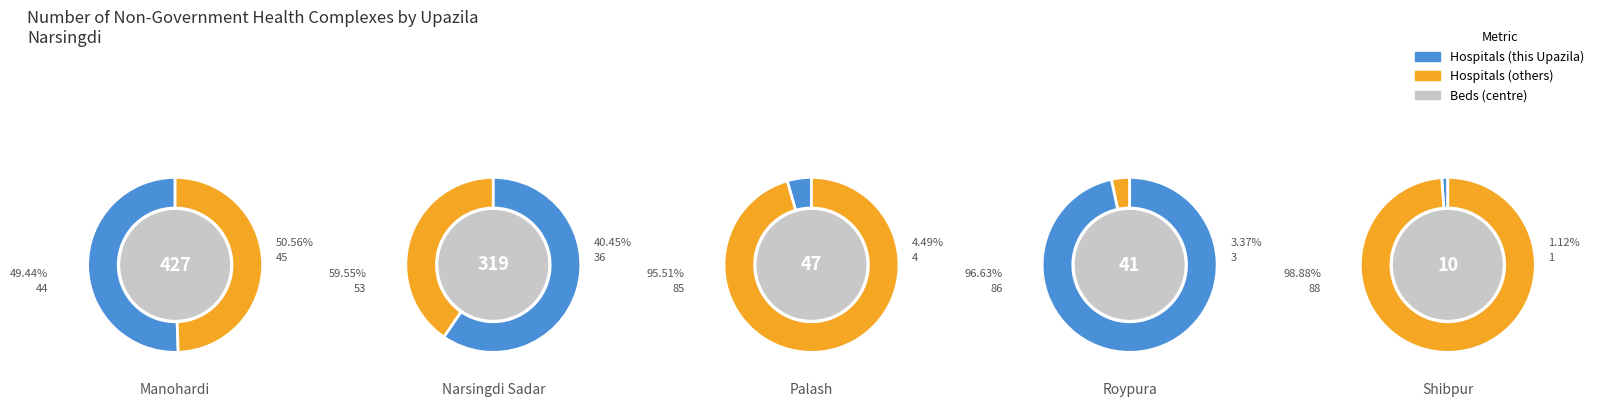

Rank the categories by Number of hospital/clinic/nursing home value from highest to lowest.

Manohardi, Narsingdi Sadar, Palash, Roypura, Shibpur